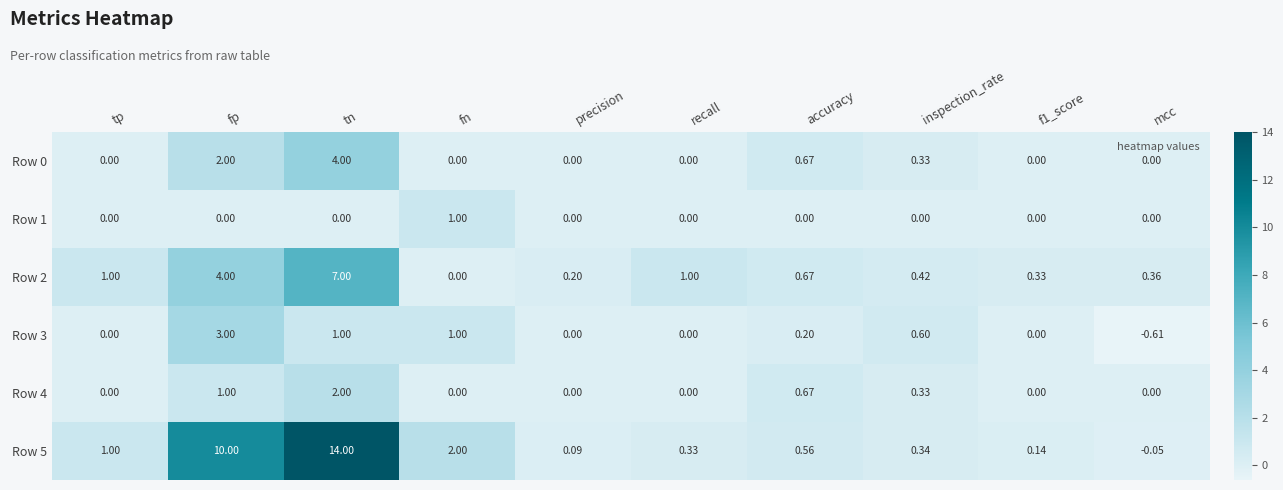

Which category has the lowest value in the Row 5 series?

mcc